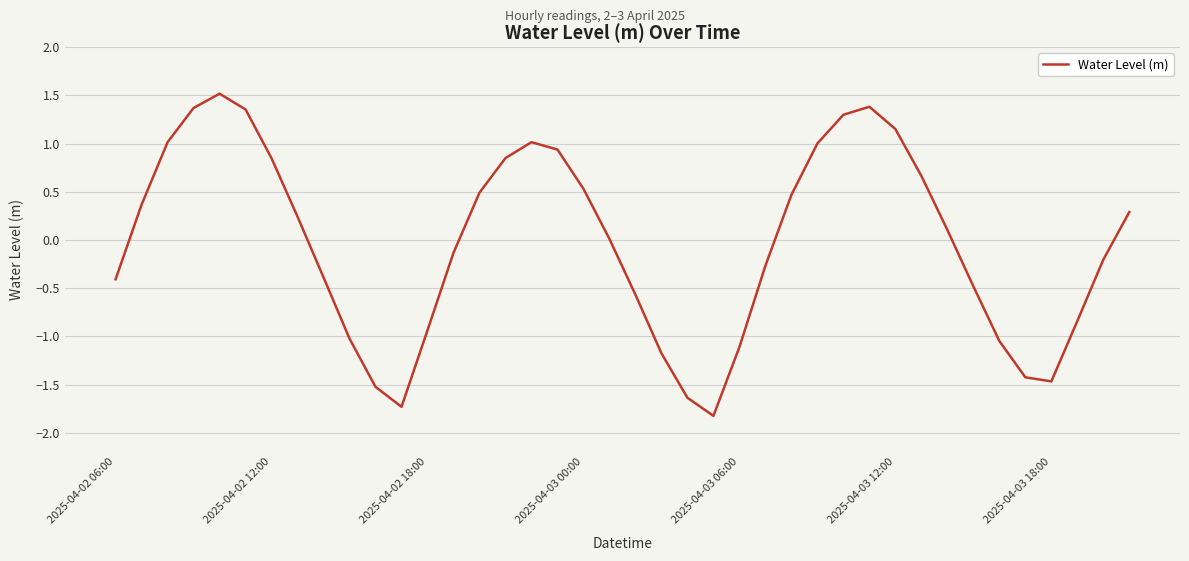

What is the greatest value displayed?

1.5